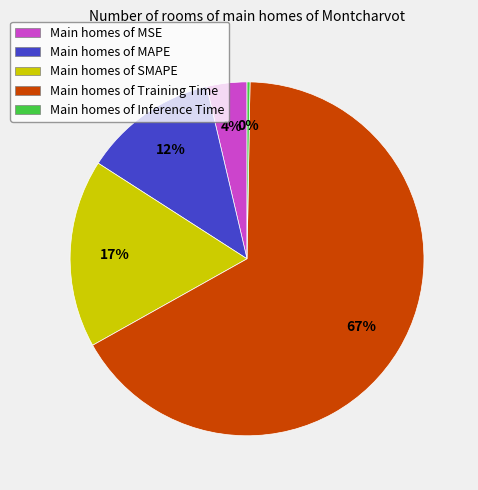

The Main homes of SMAPE slice represents 17% of the pie. True or false?

True